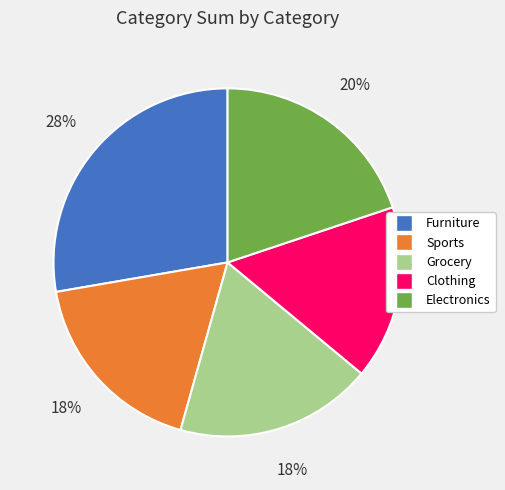

Which slice is the largest?

Furniture